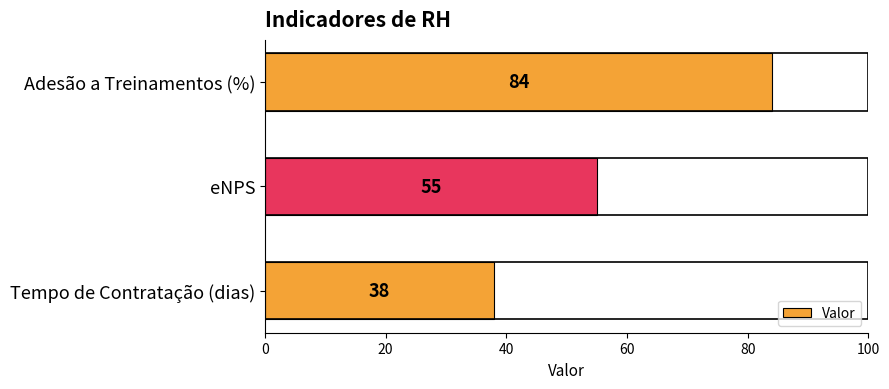

The chart shows a value of 64 at Tempo de Contratação (dias). True or false?

False